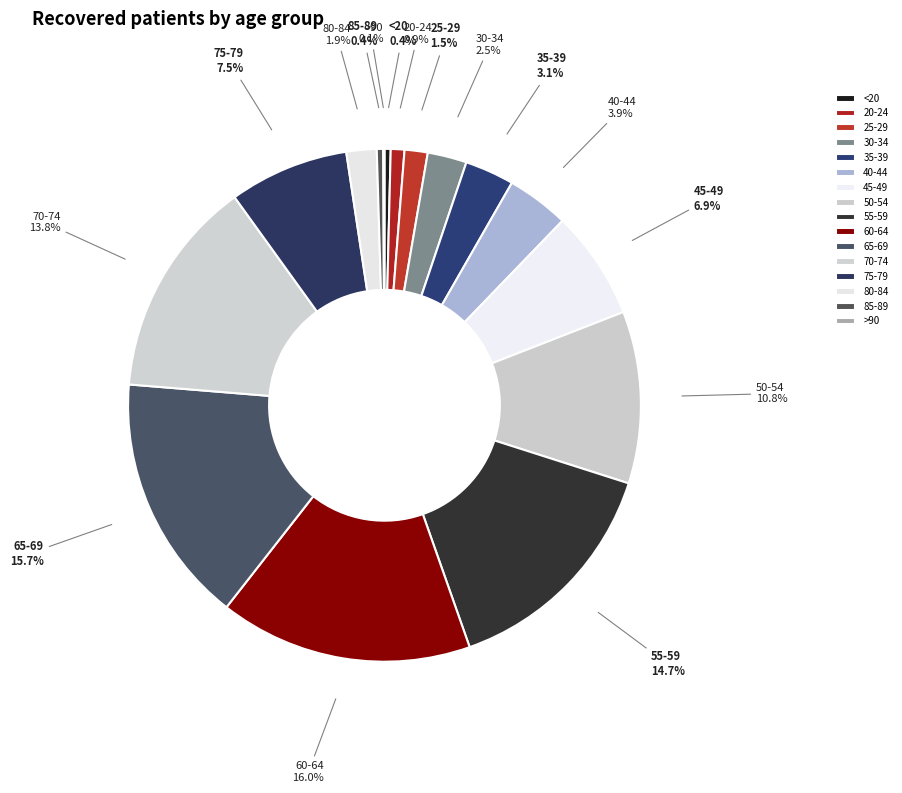

Is there a majority slice in this chart?

No